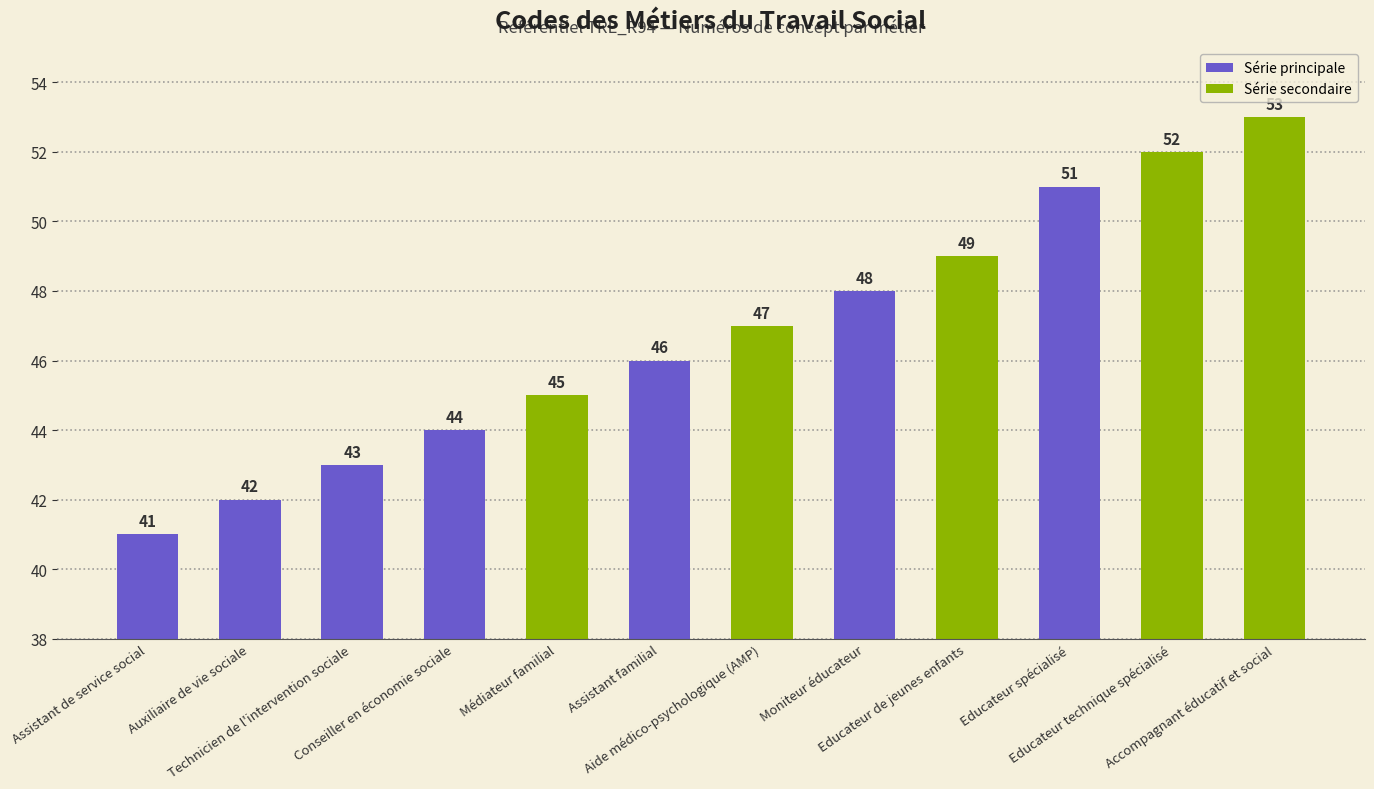

Reading left to right, list all the values displayed in this chart.

41	42	43	44	45	46	47	48	49	51	52	53